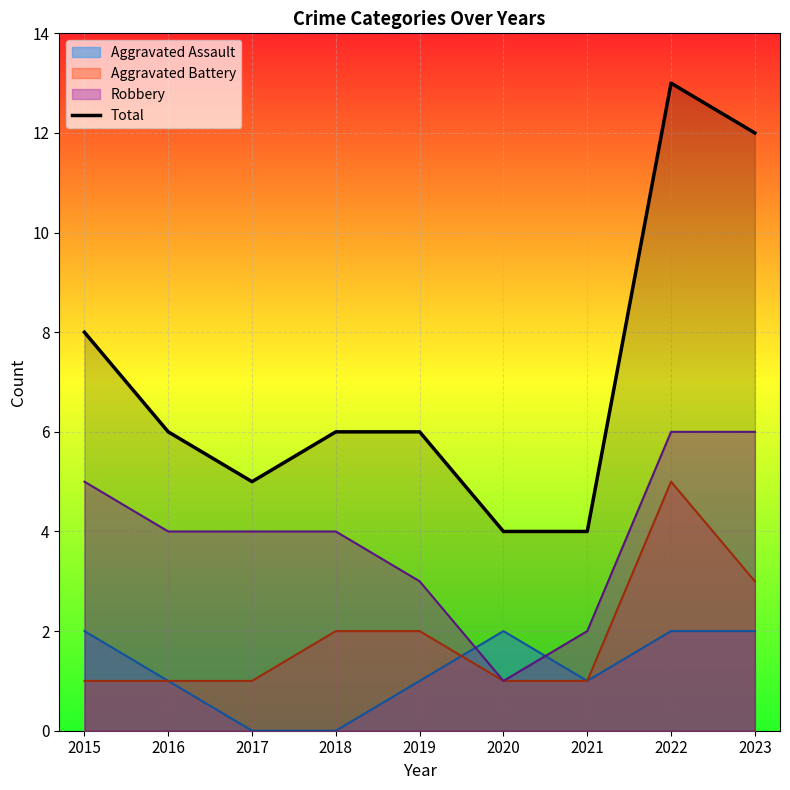

What is the difference between the values at 2016 and 2023?

6